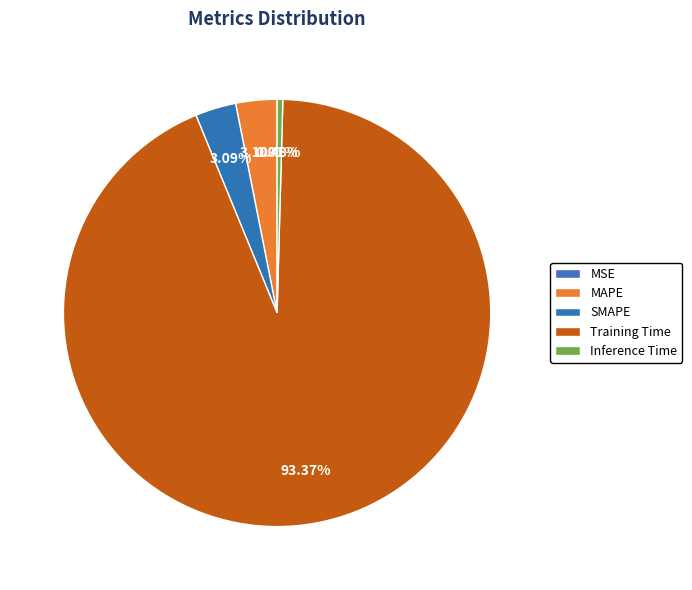

Rank the categories by value from highest to lowest.

Training Time, MAPE, SMAPE, Inference Time, MSE